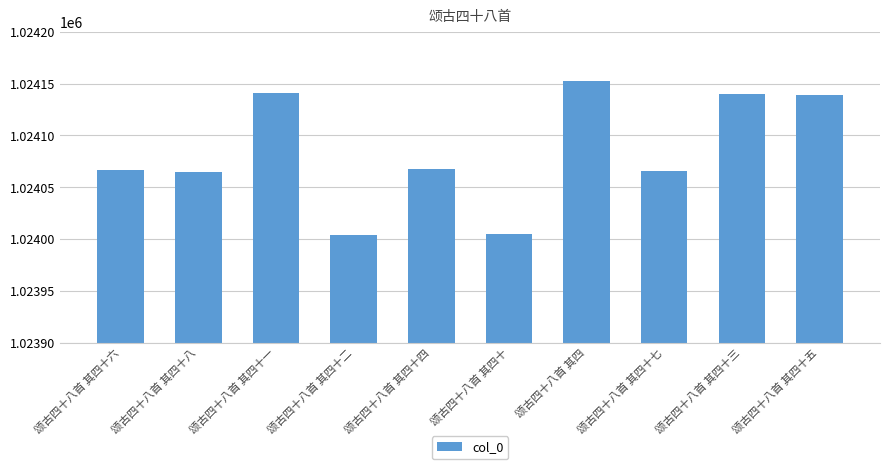

What is the sum of all values?

10240848